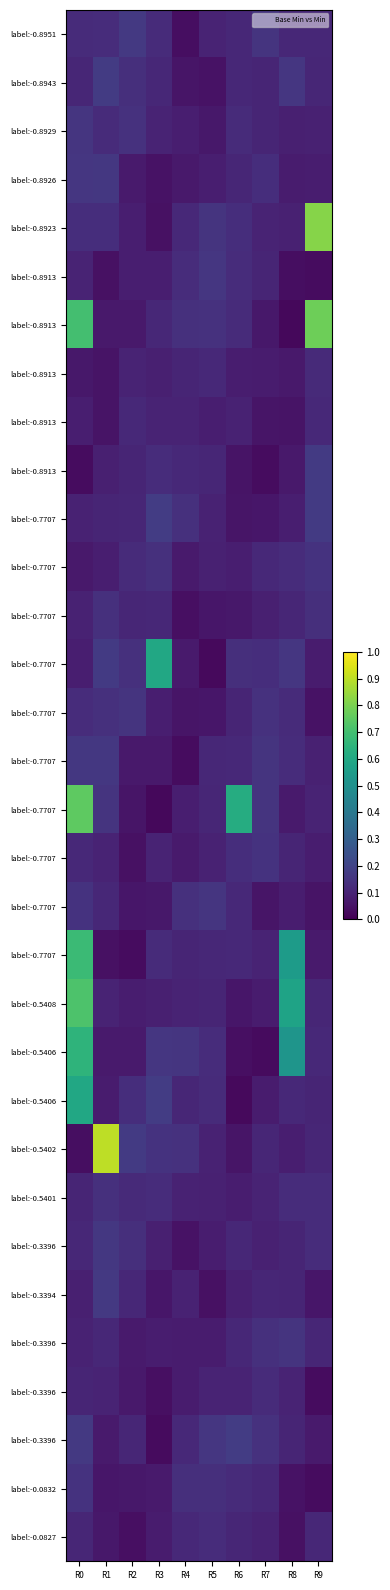

At which category is the sum across all series the highest?

R0